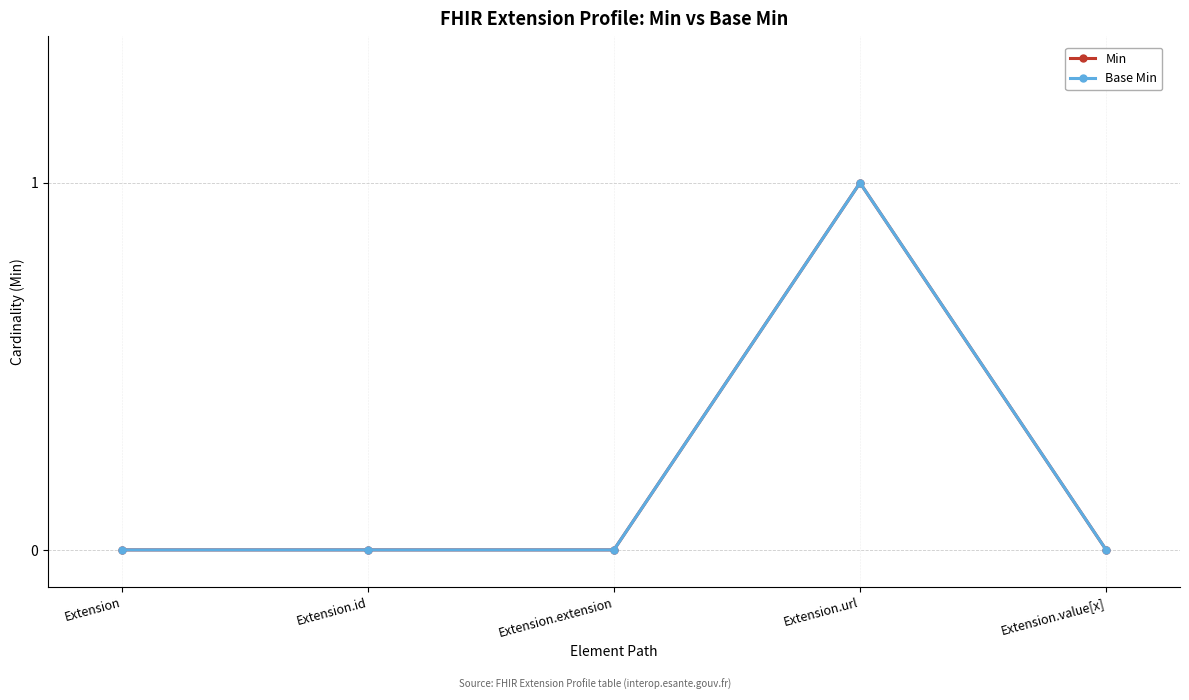

Reading right to left, list all the values displayed in this chart.

Min: Extension.value[x]=0	Extension.url=1	Extension.extension=0	Extension.id=0	Extension=0
Base Min: Extension.value[x]=0	Extension.url=1	Extension.extension=0	Extension.id=0	Extension=0